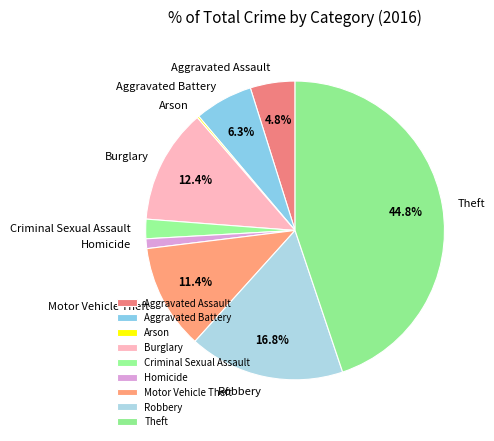

True or false: Theft accounts for 45% of the total.

True